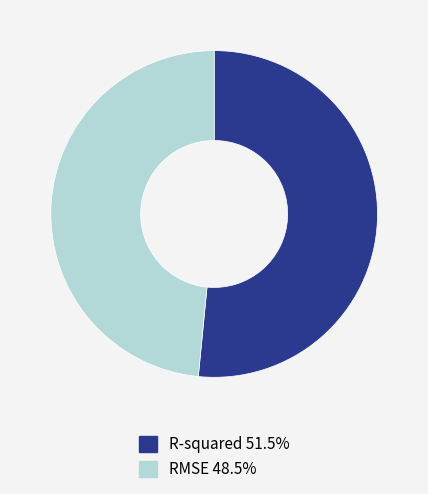

Combined, do RMSE and R-squared account for over 50%?

Yes